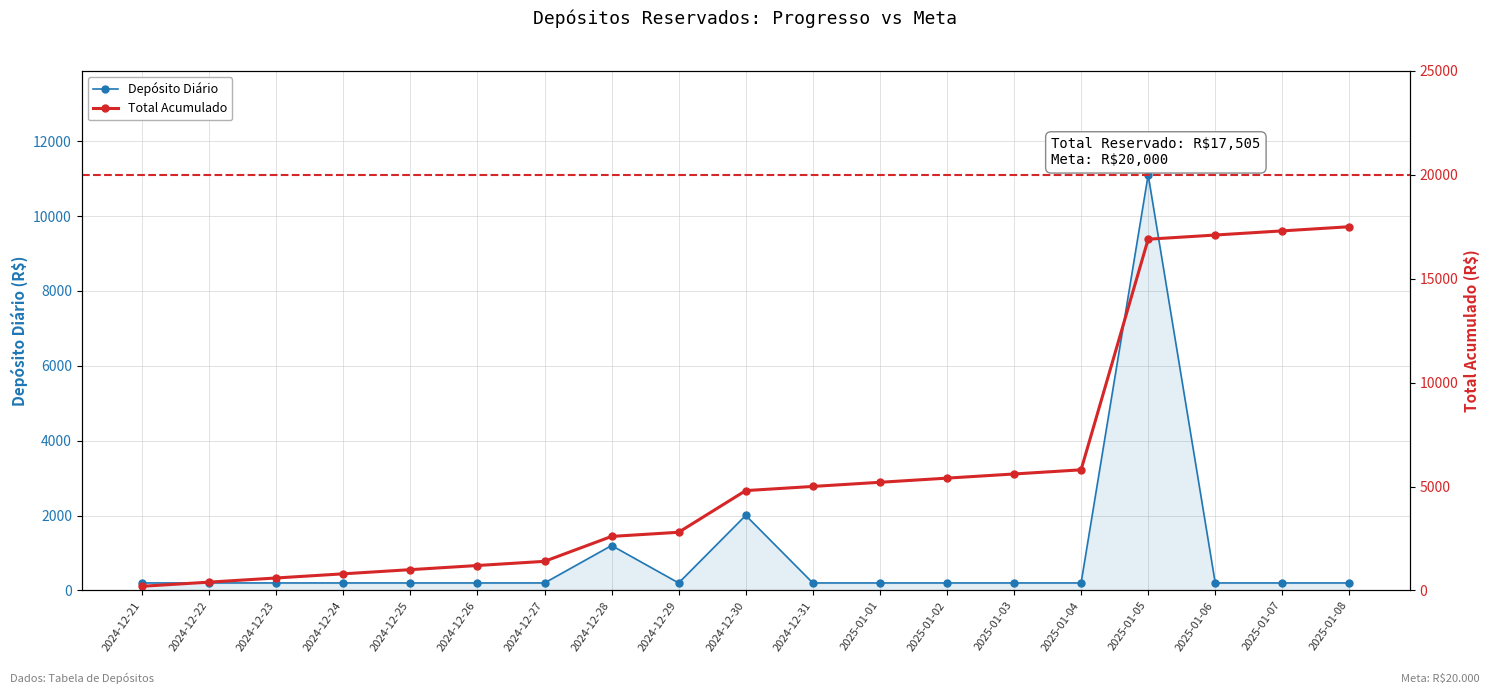

Reading left to right, what are all the values shown in this chart?

2024-12-21=200	2024-12-22=200	2024-12-23=200	2024-12-24=200	2024-12-25=200	2024-12-26=200	2024-12-27=200	2024-12-28=1200	2024-12-29=200	2024-12-30=2005	2024-12-31=200	2025-01-01=200	2025-01-02=200	2025-01-03=200	2025-01-04=200	2025-01-05=11100	2025-01-06=200	2025-01-07=200	2025-01-08=200